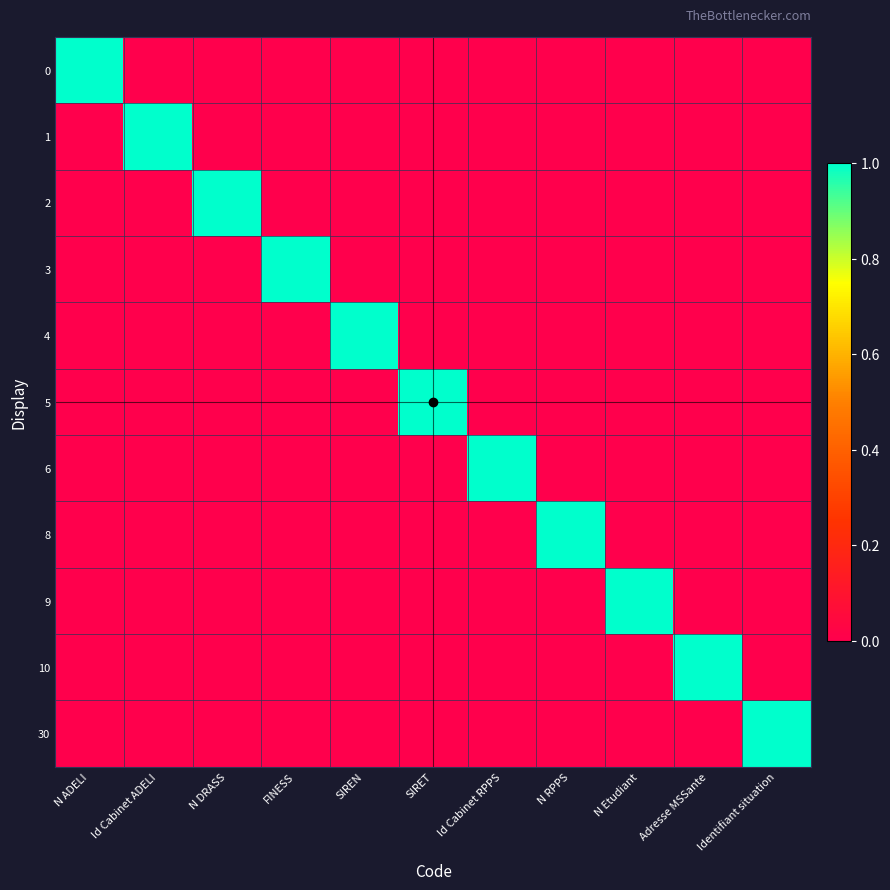

Reading left to right, transcribe all the data shown in this chart.

0: N ADELI=1	Id Cabinet ADELI=0	N DRASS=0	FINESS=0	SIREN=0	SIRET=0	Id Cabinet RPPS=0	N RPPS=0	N Etudiant=0	Adresse MSSante=0	Identifiant situation=0
1: N ADELI=0	Id Cabinet ADELI=1	N DRASS=0	FINESS=0	SIREN=0	SIRET=0	Id Cabinet RPPS=0	N RPPS=0	N Etudiant=0	Adresse MSSante=0	Identifiant situation=0
2: N ADELI=0	Id Cabinet ADELI=0	N DRASS=1	FINESS=0	SIREN=0	SIRET=0	Id Cabinet RPPS=0	N RPPS=0	N Etudiant=0	Adresse MSSante=0	Identifiant situation=0
3: N ADELI=0	Id Cabinet ADELI=0	N DRASS=0	FINESS=1	SIREN=0	SIRET=0	Id Cabinet RPPS=0	N RPPS=0	N Etudiant=0	Adresse MSSante=0	Identifiant situation=0
4: N ADELI=0	Id Cabinet ADELI=0	N DRASS=0	FINESS=0	SIREN=1	SIRET=0	Id Cabinet RPPS=0	N RPPS=0	N Etudiant=0	Adresse MSSante=0	Identifiant situation=0
5: N ADELI=0	Id Cabinet ADELI=0	N DRASS=0	FINESS=0	SIREN=0	SIRET=1	Id Cabinet RPPS=0	N RPPS=0	N Etudiant=0	Adresse MSSante=0	Identifiant situation=0
6: N ADELI=0	Id Cabinet ADELI=0	N DRASS=0	FINESS=0	SIREN=0	SIRET=0	Id Cabinet RPPS=1	N RPPS=0	N Etudiant=0	Adresse MSSante=0	Identifiant situation=0
8: N ADELI=0	Id Cabinet ADELI=0	N DRASS=0	FINESS=0	SIREN=0	SIRET=0	Id Cabinet RPPS=0	N RPPS=1	N Etudiant=0	Adresse MSSante=0	Identifiant situation=0
9: N ADELI=0	Id Cabinet ADELI=0	N DRASS=0	FINESS=0	SIREN=0	SIRET=0	Id Cabinet RPPS=0	N RPPS=0	N Etudiant=1	Adresse MSSante=0	Identifiant situation=0
10: N ADELI=0	Id Cabinet ADELI=0	N DRASS=0	FINESS=0	SIREN=0	SIRET=0	Id Cabinet RPPS=0	N RPPS=0	N Etudiant=0	Adresse MSSante=1	Identifiant situation=0
30: N ADELI=0	Id Cabinet ADELI=0	N DRASS=0	FINESS=0	SIREN=0	SIRET=0	Id Cabinet RPPS=0	N RPPS=0	N Etudiant=0	Adresse MSSante=0	Identifiant situation=1